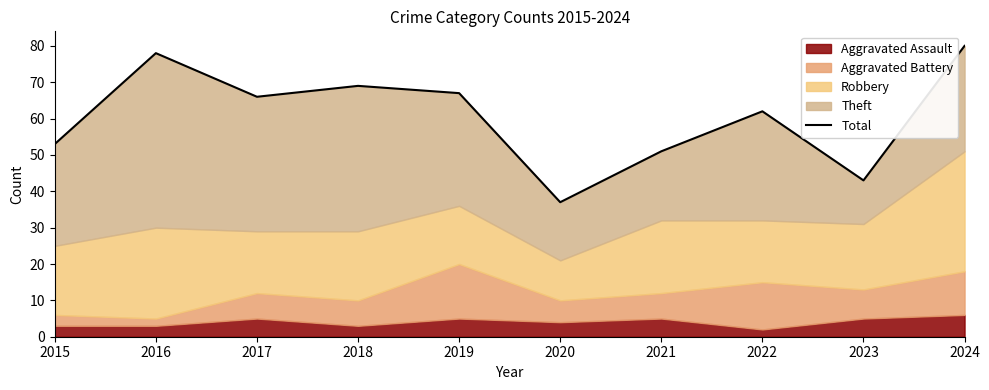

What is the greatest value displayed?

80